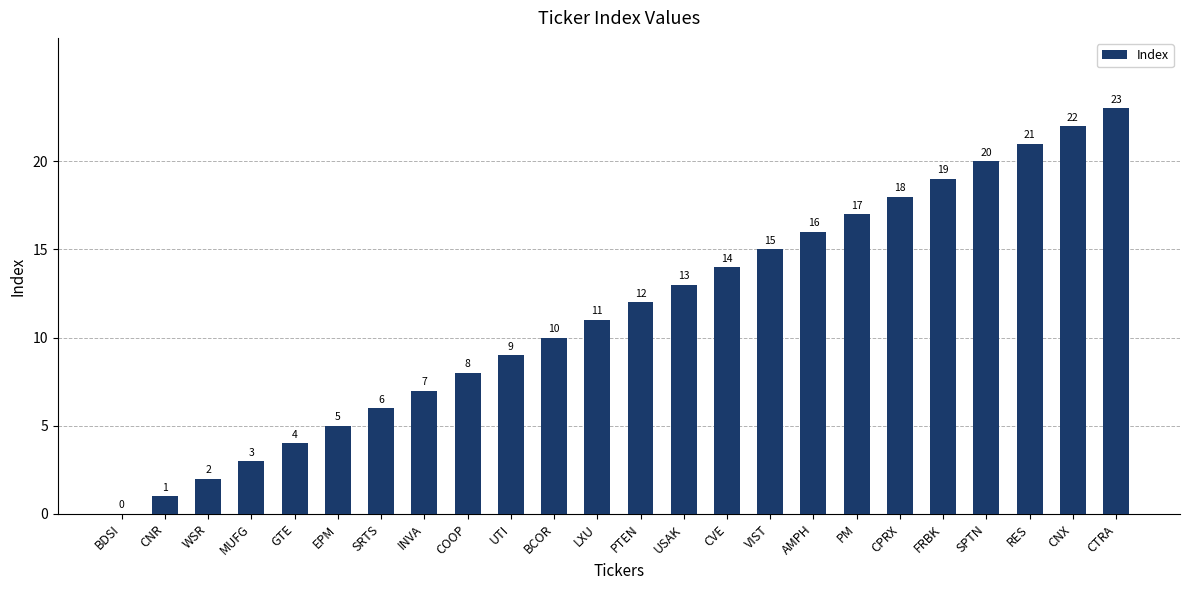

At which label is the value closest to 11?

LXU